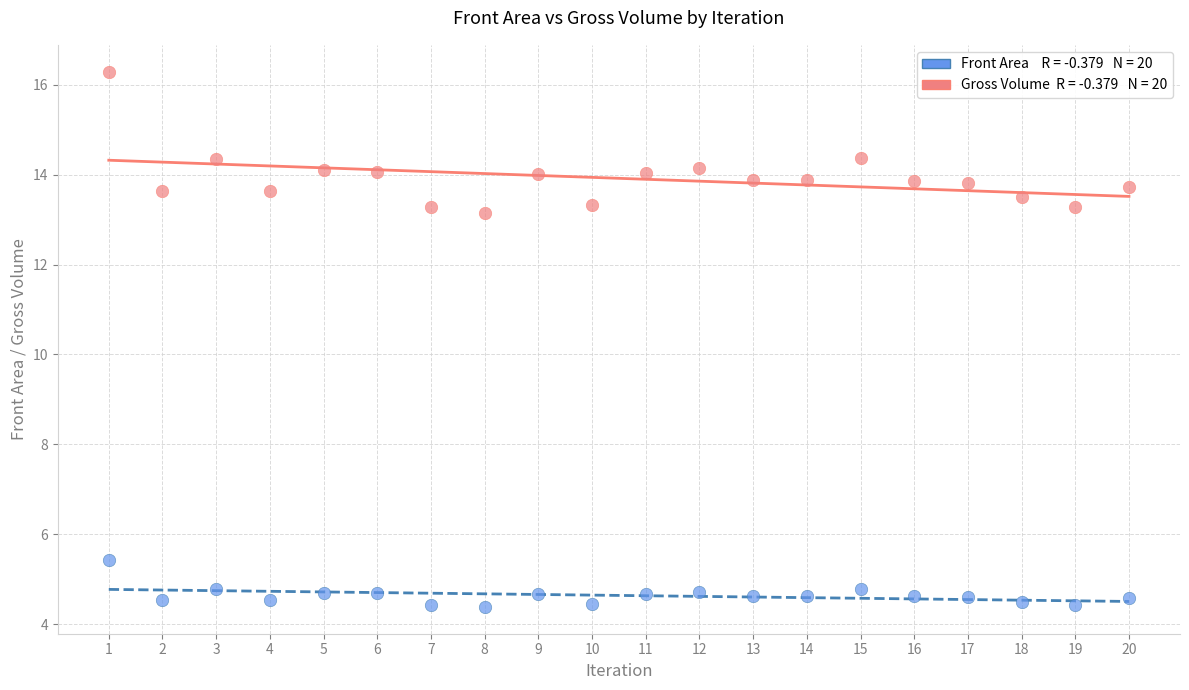

Across all data points, what is the range of Y values (max minus min)?

11.9